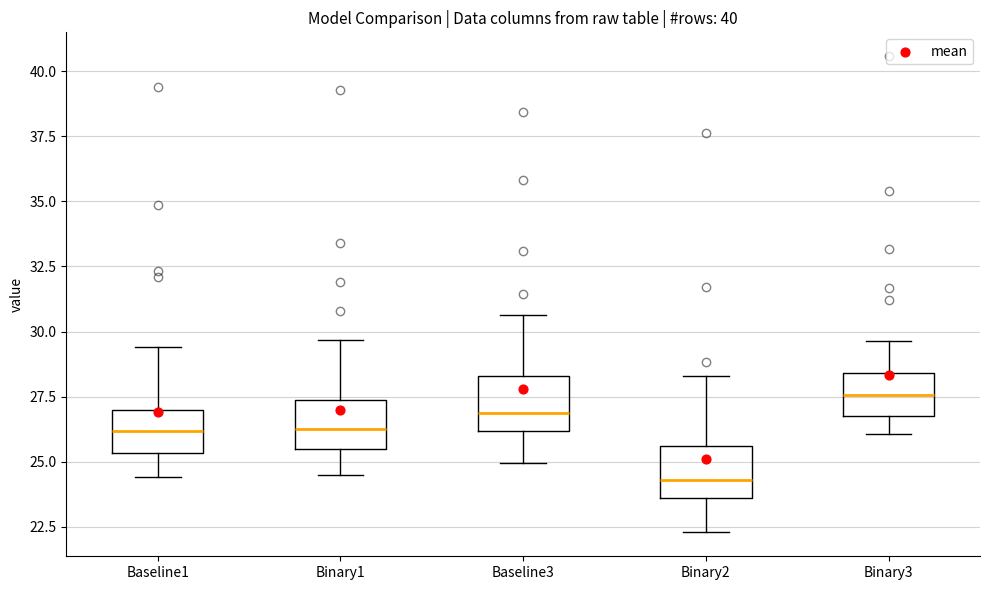

Which box's median line is the highest?

Binary3